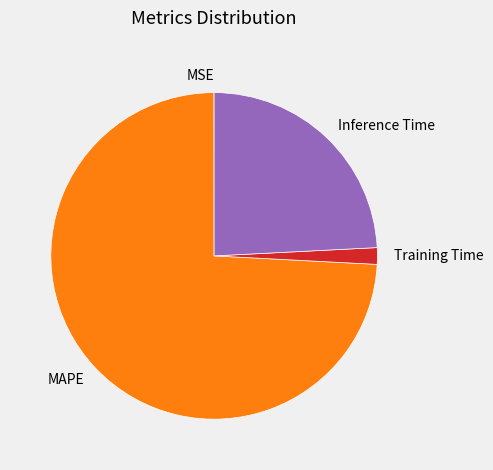

Is there a majority slice in this chart?

Yes